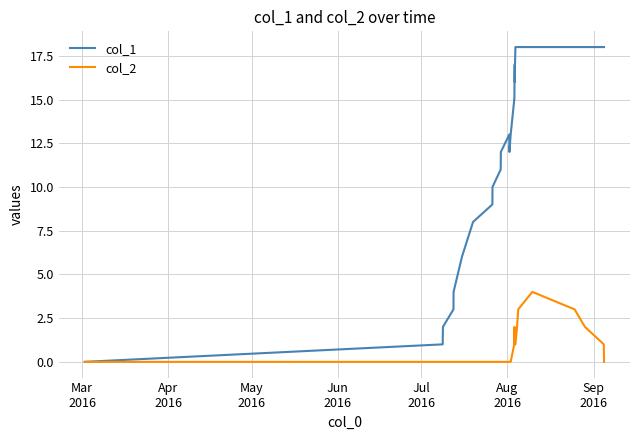

Which series has the widest spread of values?

col_1